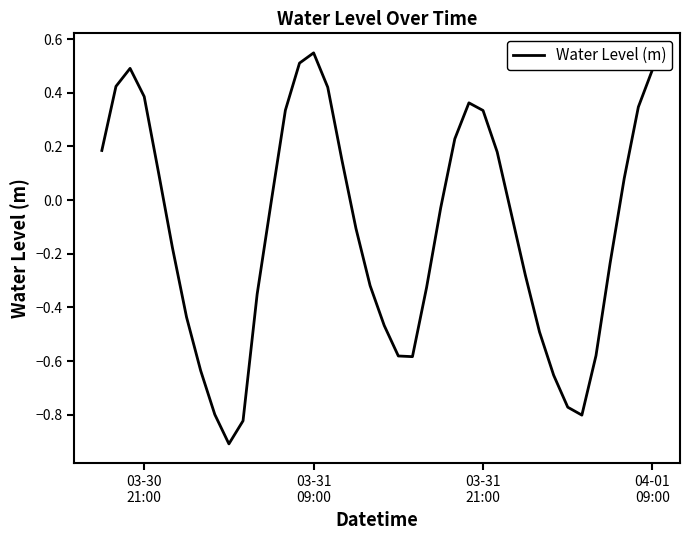

What is the difference between the second highest and second lowest values?

1.3